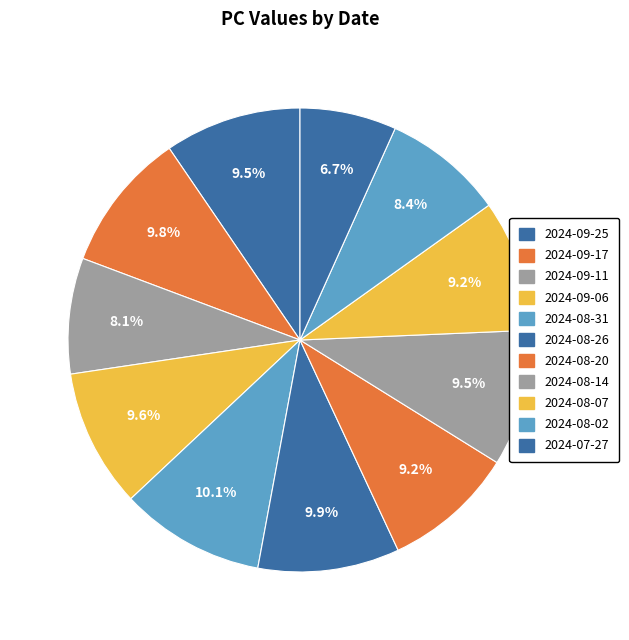

Is it true that 2024-09-06 is 1% of the pie?

False